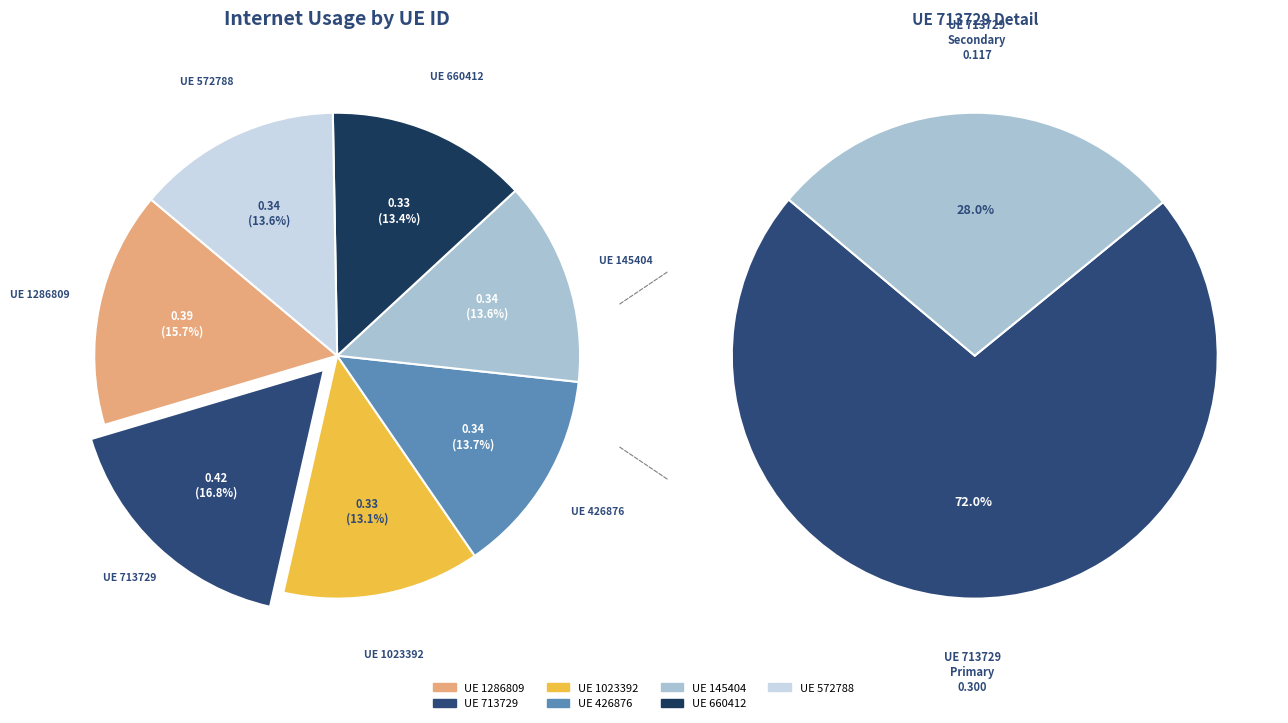

Does any single category account for the majority?

No